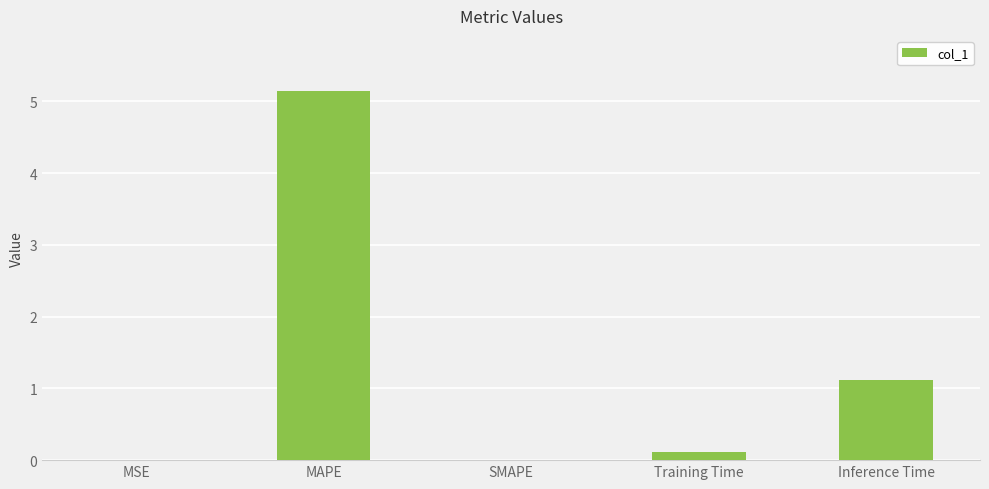

Are the bars horizontal?

No